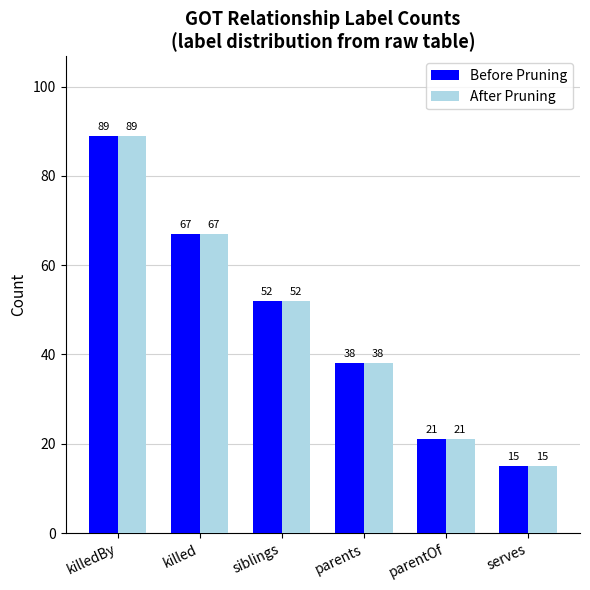

What is the average value of the After Pruning series?

47